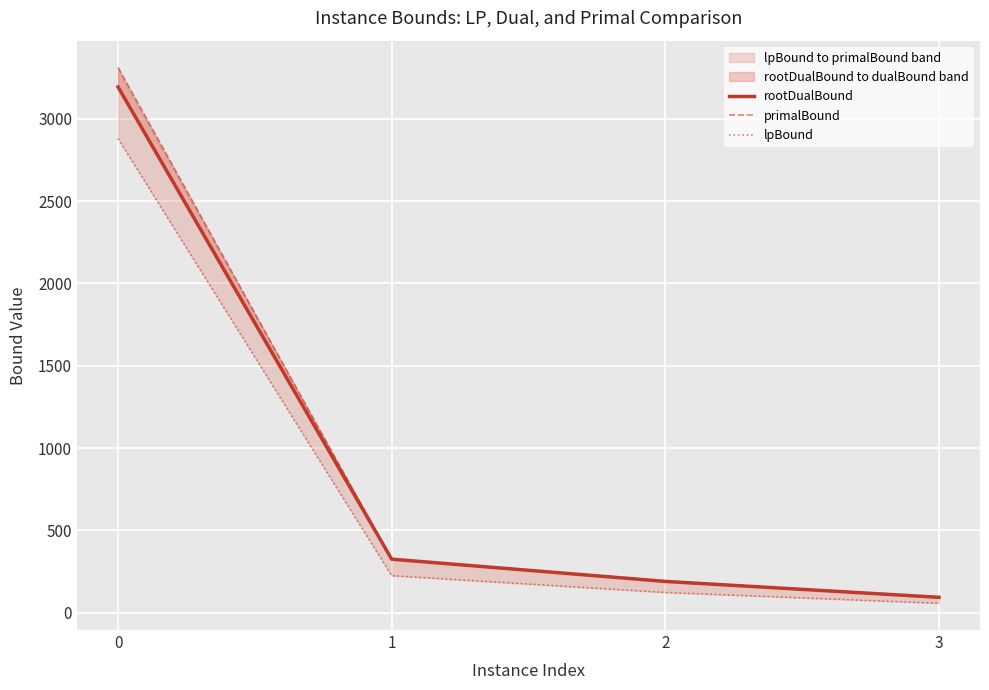

Reading right to left, transcribe all the data shown in this chart.

rootDualBound: 3=94.3	2=190.7	1=325.9	0=3193.0
primalBound: 3=94.4	2=193.6	1=326.2	0=3311.2
lpBound: 3=58.3	2=123.9	1=225.9	0=2879.1